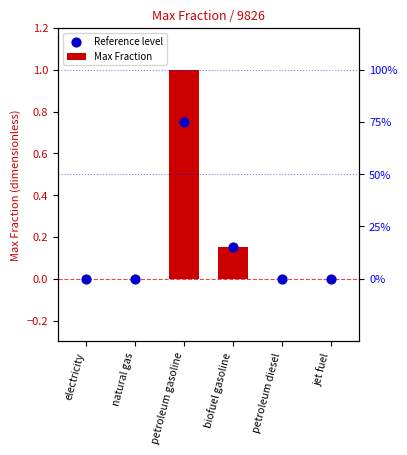

Which series contains the highest Y value?

Max Fraction